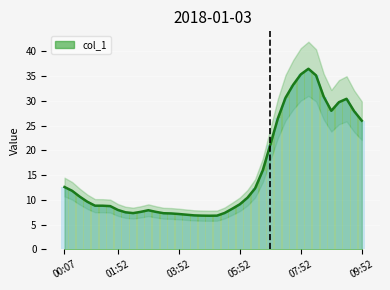

What is the difference between the maximum and minimum values in the col_1 series?

29.7